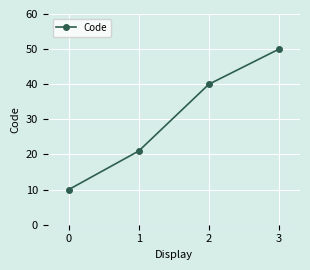

Is it true that the value at 1 is 31?

False